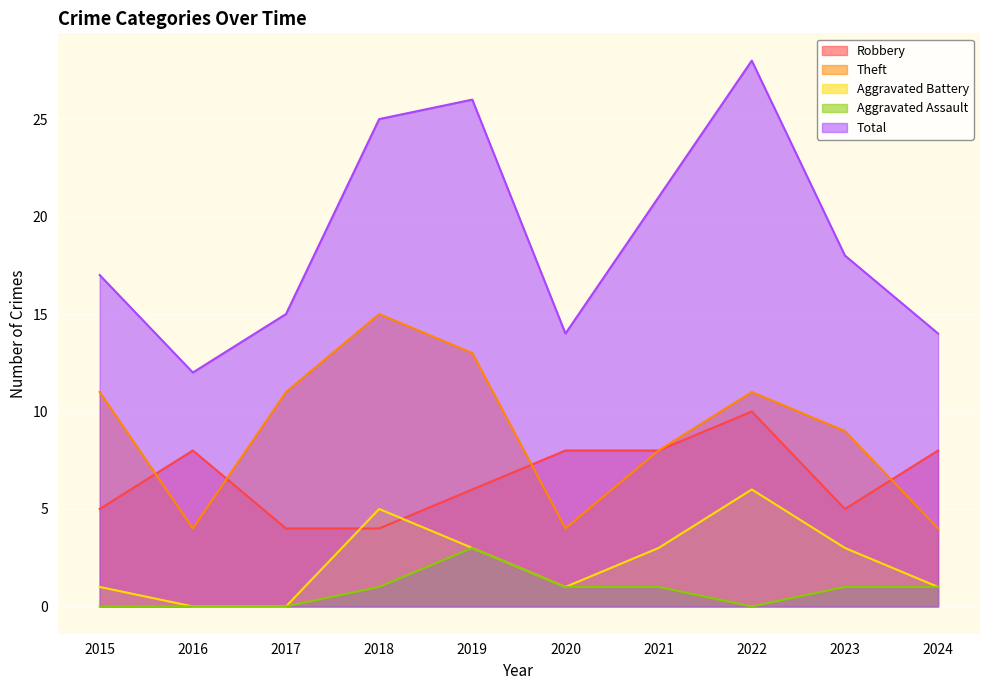

What is the difference between the second highest and minimum values in the Aggravated Battery series?

5